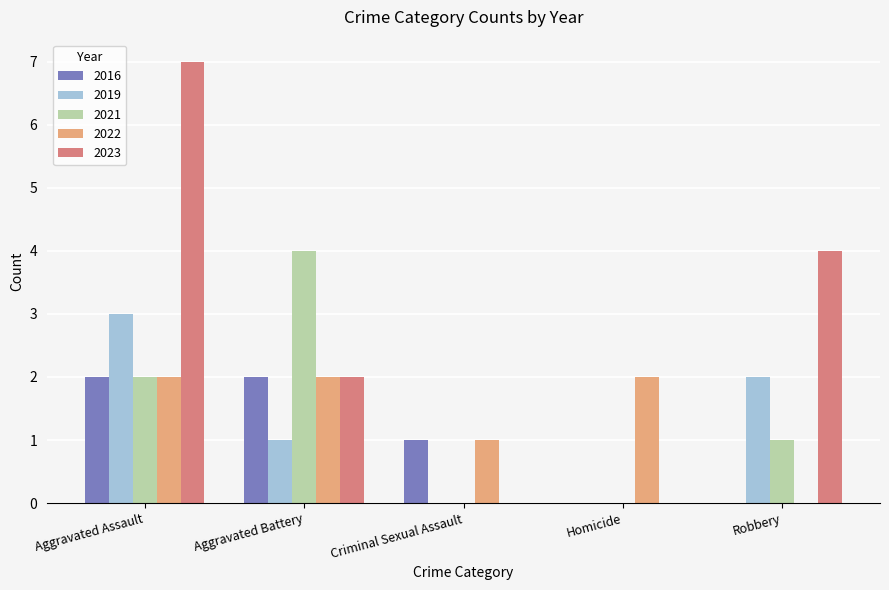

Which series changed the most between Aggravated Battery and Robbery?

2021